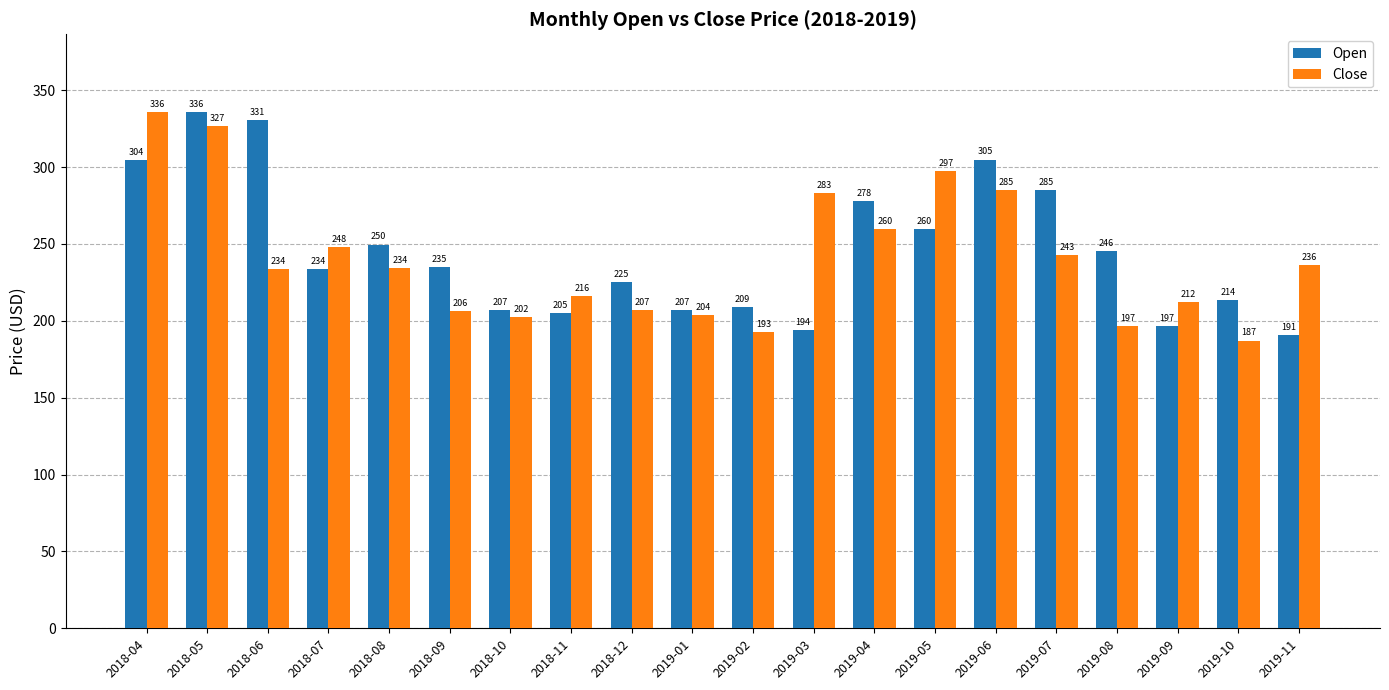

The Close series shows 242.7 at 2019-07. True or false?

True